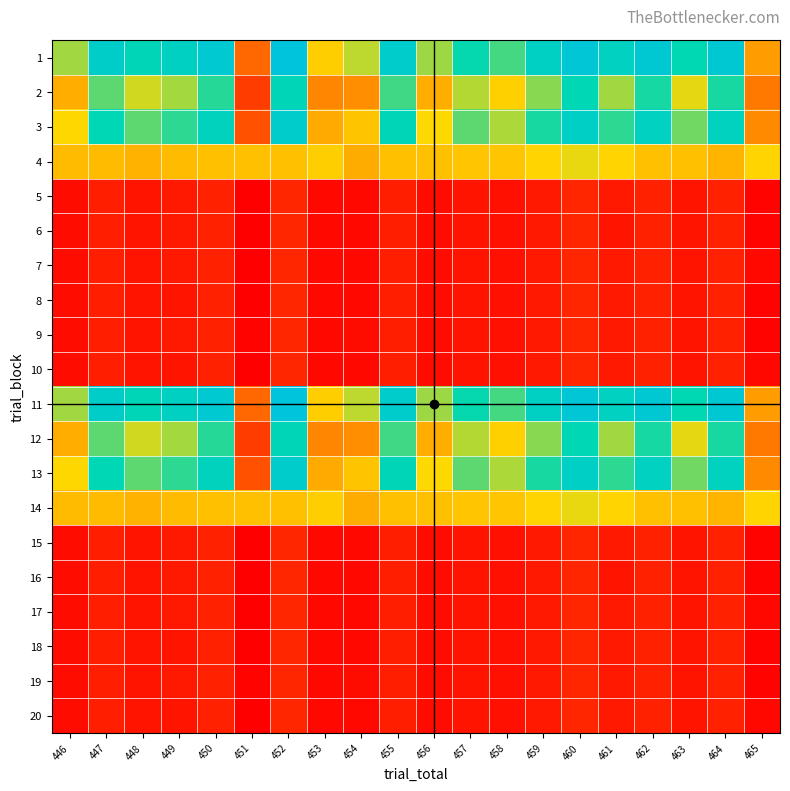

What is the total value across all series at 455?

626.8